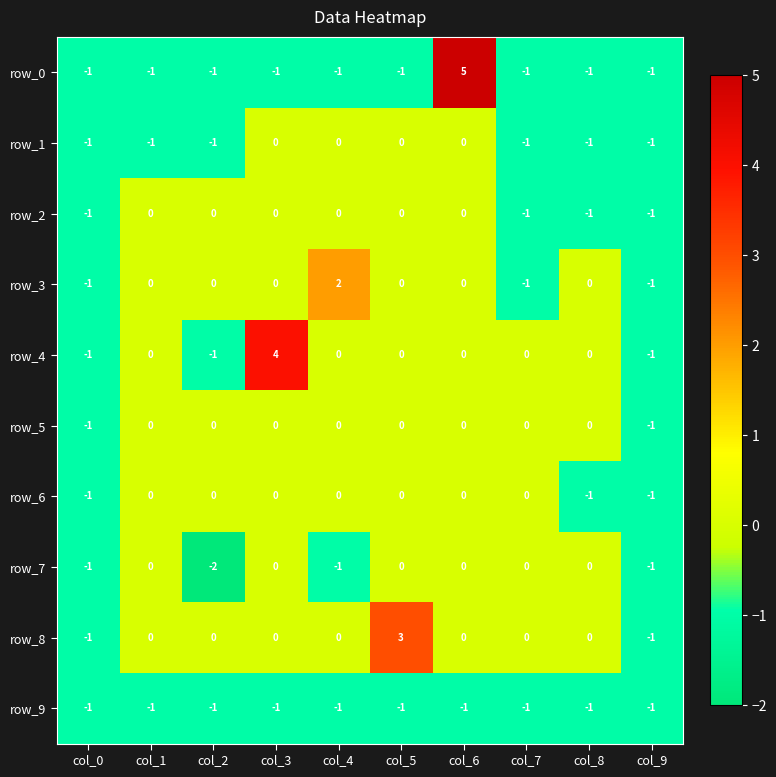

What is the sum of the row_3 values at col_4 and col_0?

1